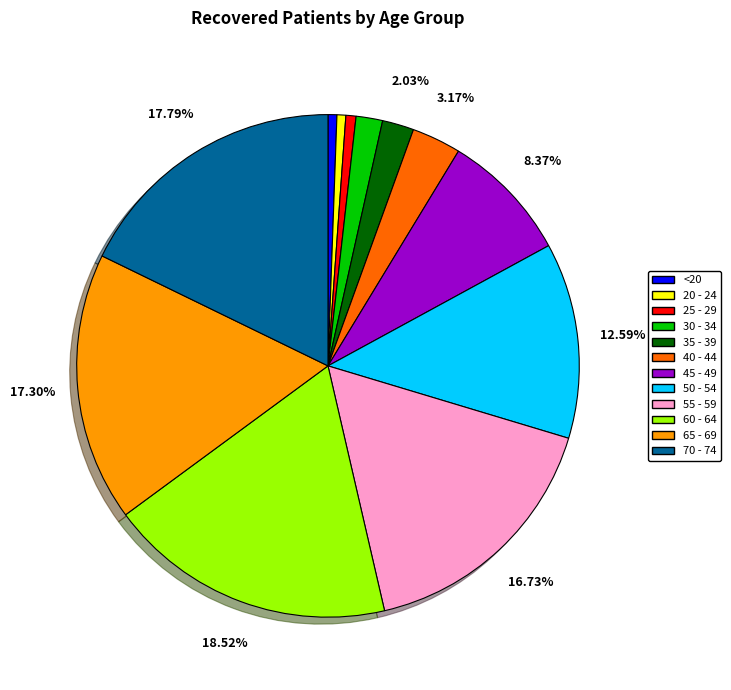

To the nearest percent, what is the combined percentage of 30 - 34 and 25 - 29?

2%